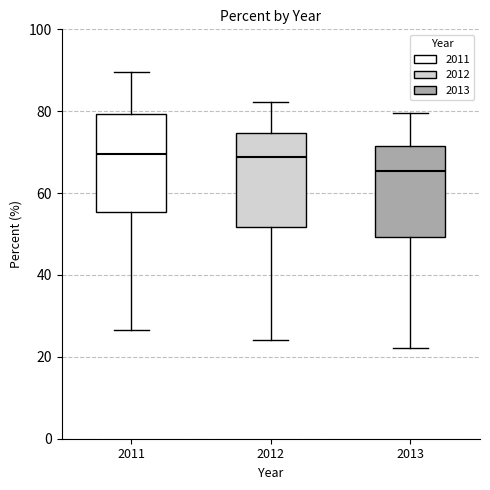

Reading left to right, read every box against the y-axis: the position of its median line, the range the box covers, and the ends of its whiskers. The values are not printed on the chart, so give them approximately, as read against the axis.

2011: median 70, box 56 to 80, whiskers 26 to 90
2012: median 68, box 52 to 74, whiskers 24 to 82
2013: median 66, box 50 to 72, whiskers 22 to 80